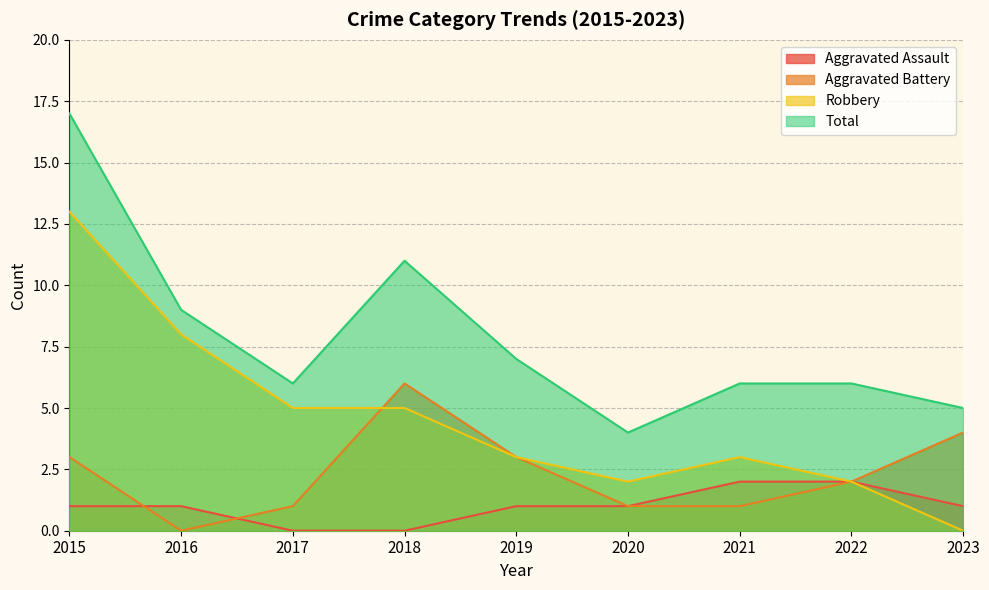

Does the chart have visible grid lines?

Yes